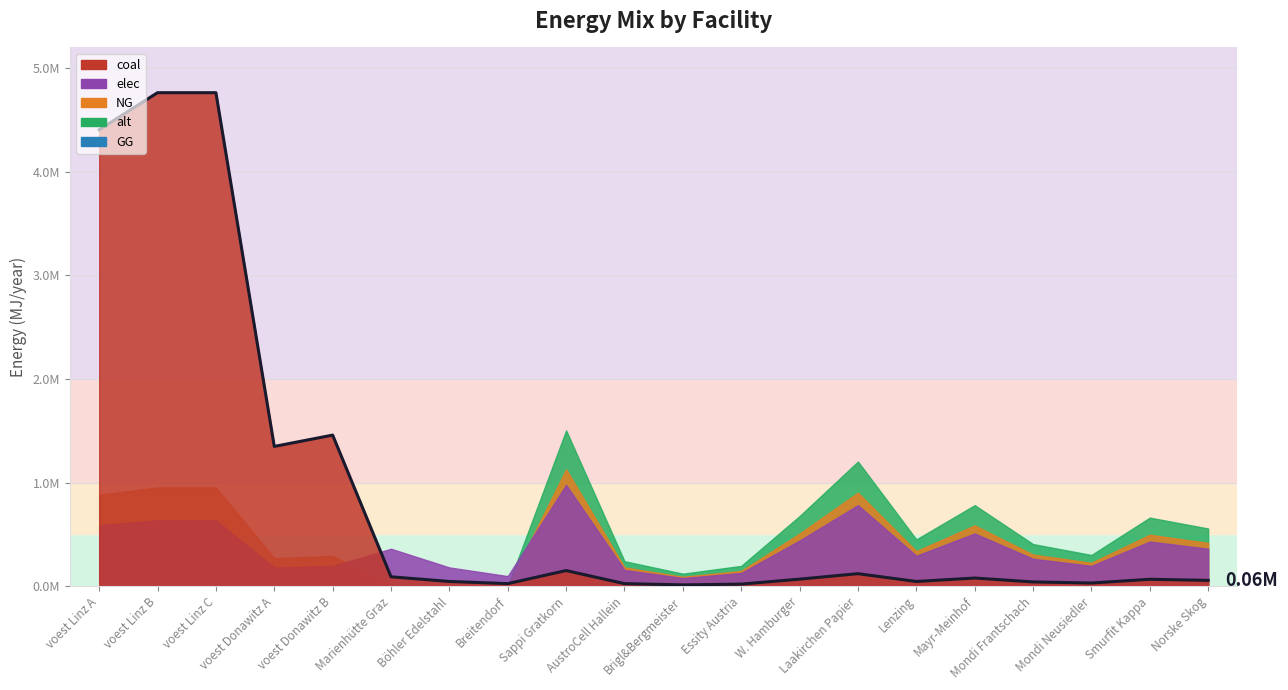

Does the chart have visible grid lines?

Yes